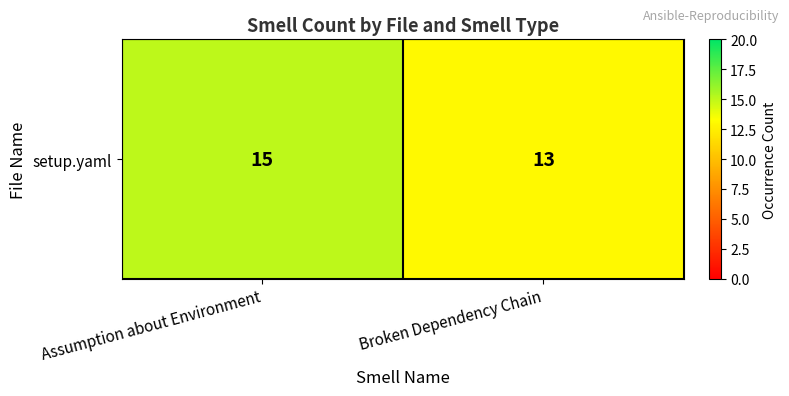

Reading left to right, what are all the values shown in this chart?

15	13